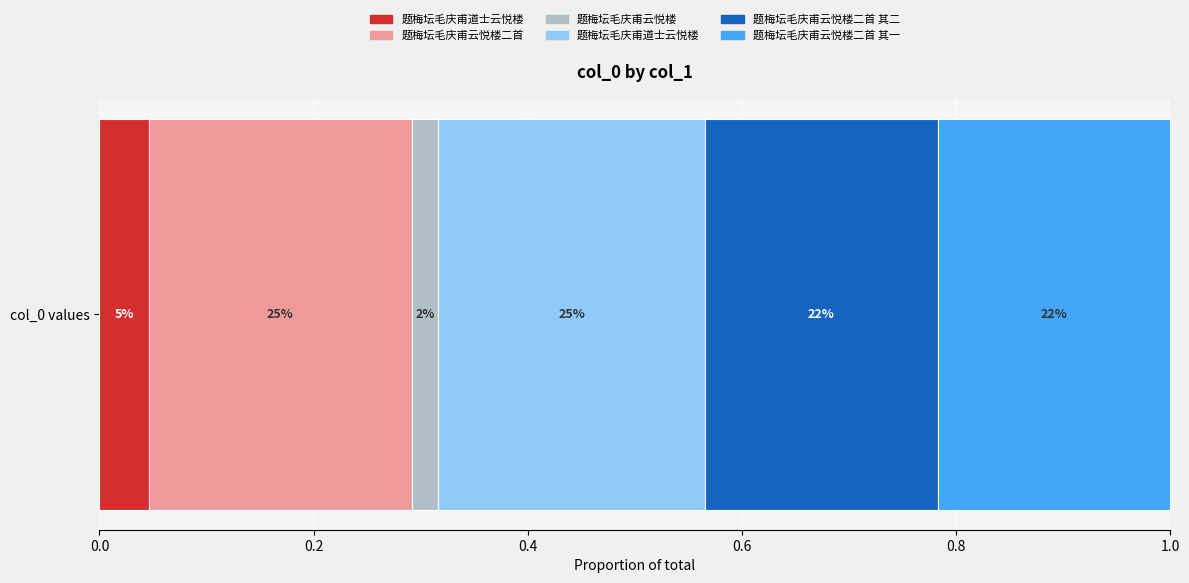

True or false: the data shows 1139278 at 题梅坛毛庆甫道士云悦楼.

True